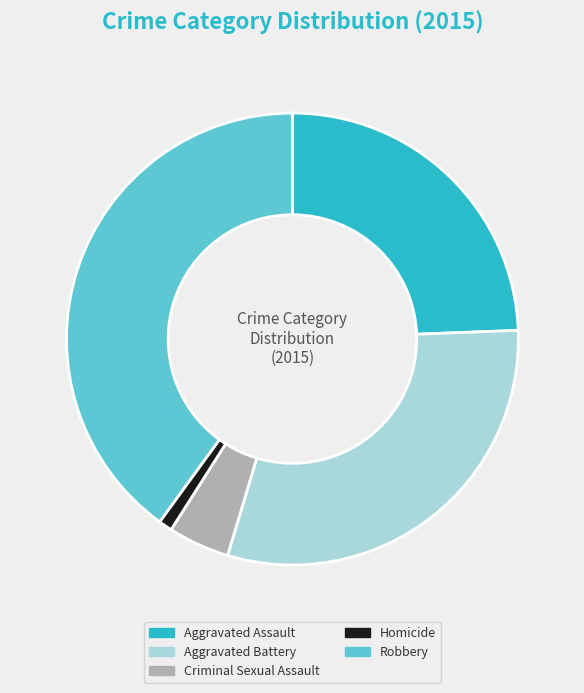

Rank the categories by value from highest to lowest.

Robbery, Aggravated Battery, Aggravated Assault, Criminal Sexual Assault, Homicide